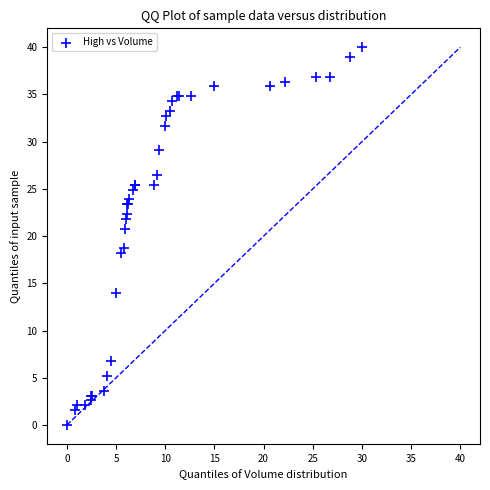

What Y value in the scatter plot is closest to 20?

20.8